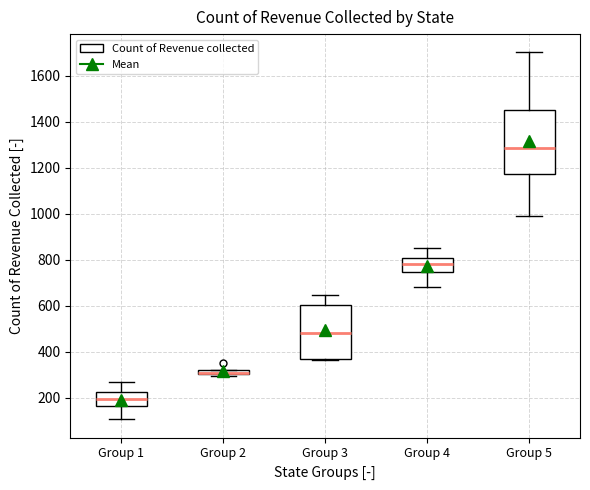

Comparing the boxes themselves (not the whiskers), which one is the tallest?

Group 5